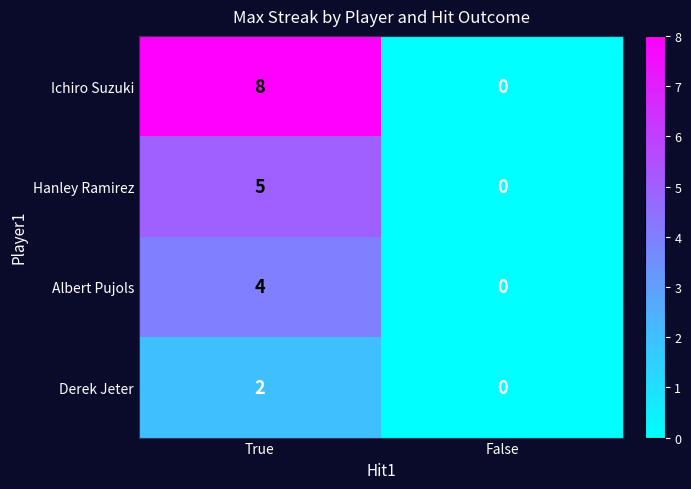

At which category is the sum across all series the highest?

True